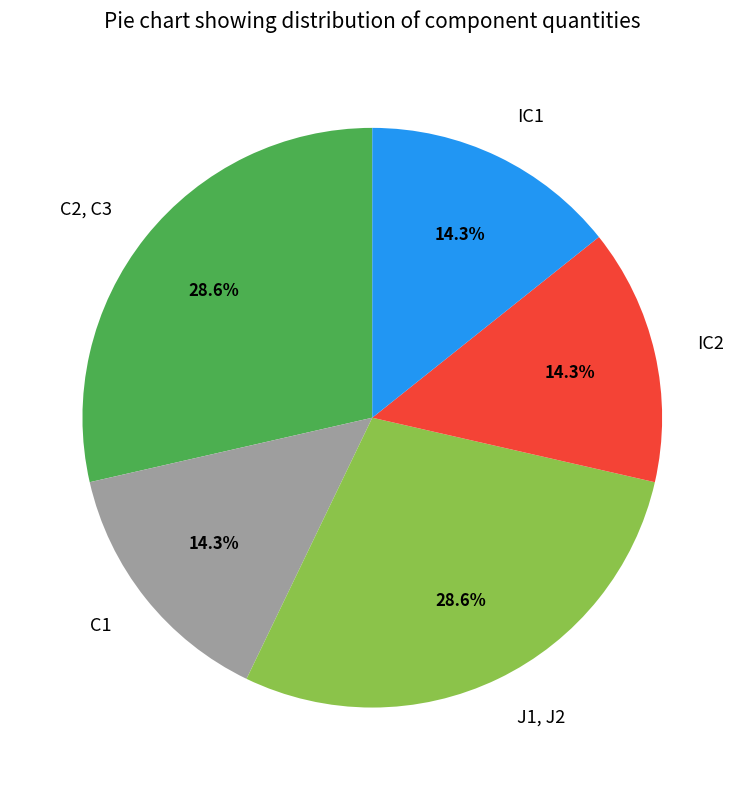

True or false: C1 accounts for 14% of the total.

True